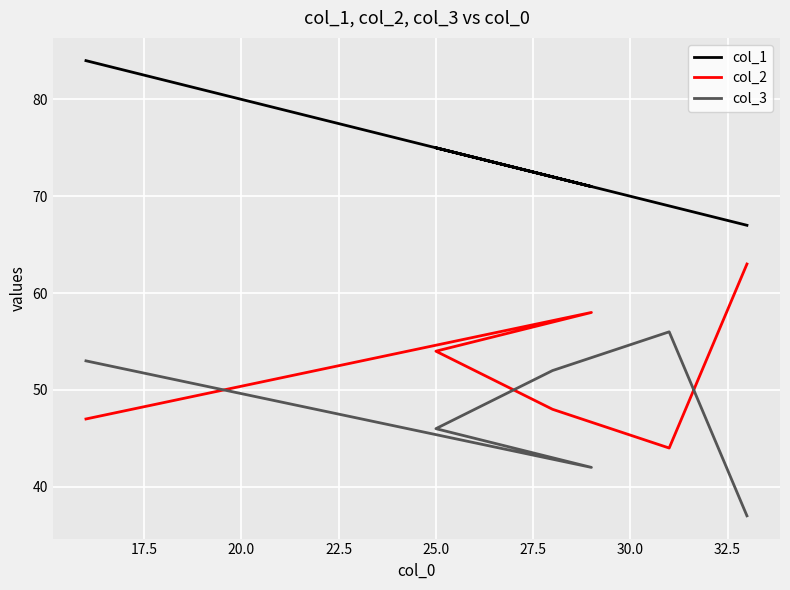

True or false: col_3 has a value of 13 at 15.0.

False